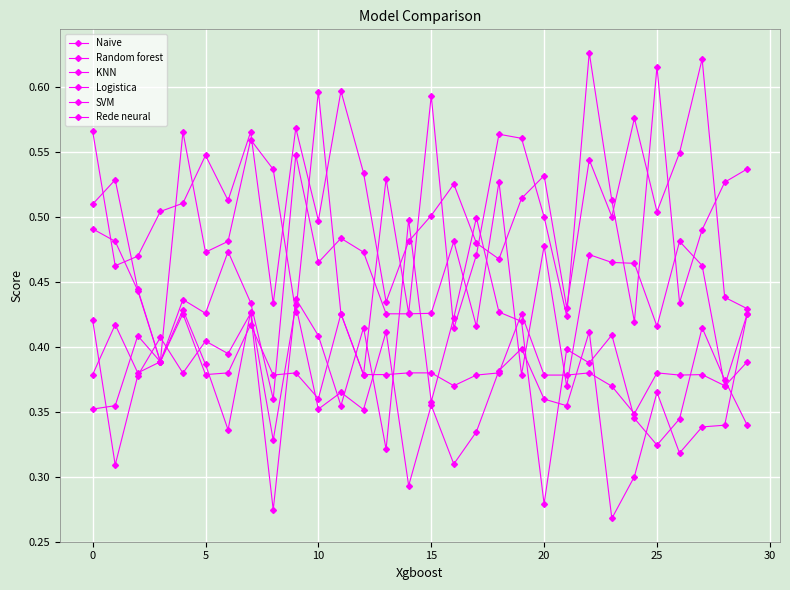

How many lines are shown in the chart?

6